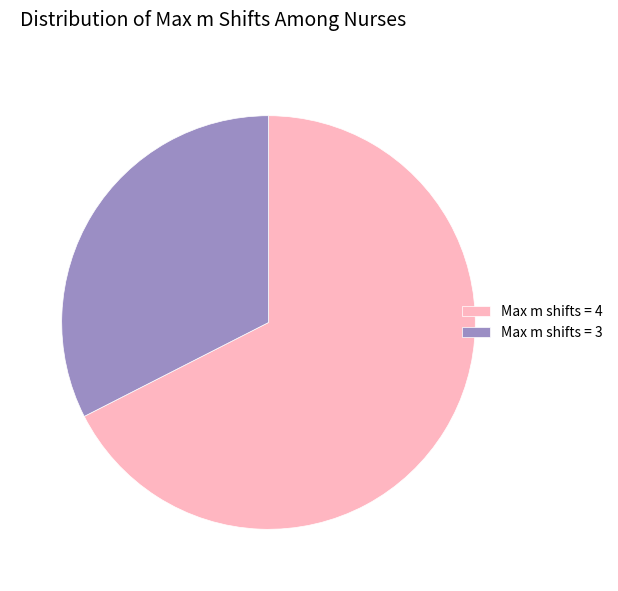

What is the smallest slice in the pie chart?

Max m shifts = 3